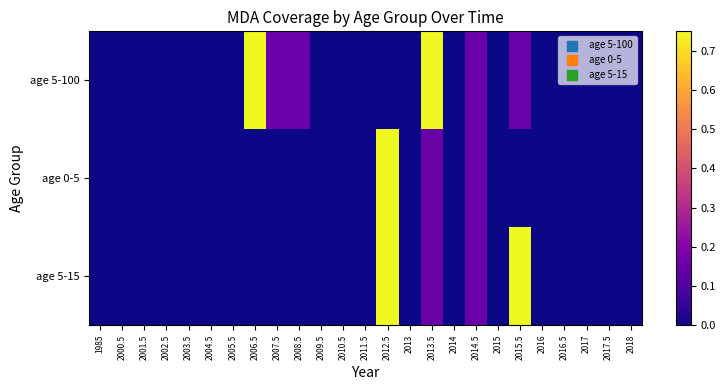

Reading right to left, list all the values displayed in this chart.

age 5-100: 2018=0.0	2017.5=0.0	2017=0.0	2016.5=0.0	2016=0.0	2015.5=0.1	2015=0.0	2014.5=0.1	2014=0.0	2013.5=0.8	2013=0.0	2012.5=0.0	2011.5=0.0	2010.5=0.0	2009.5=0.0	2008.5=0.1	2007.5=0.1	2006.5=0.8	2005.5=0.0	2004.5=0.0	2003.5=0.0	2002.5=0.0	2001.5=0.0	2000.5=0.0	1985=0.0
age 0-5: 2018=0.0	2017.5=0.0	2017=0.0	2016.5=0.0	2016=0.0	2015.5=0.0	2015=0.0	2014.5=0.1	2014=0.0	2013.5=0.1	2013=0.0	2012.5=0.8	2011.5=0.0	2010.5=0.0	2009.5=0.0	2008.5=0.0	2007.5=0.0	2006.5=0.0	2005.5=0.0	2004.5=0.0	2003.5=0.0	2002.5=0.0	2001.5=0.0	2000.5=0.0	1985=0.0
age 5-15: 2018=0.0	2017.5=0.0	2017=0.0	2016.5=0.0	2016=0.0	2015.5=0.8	2015=0.0	2014.5=0.1	2014=0.0	2013.5=0.1	2013=0.0	2012.5=0.8	2011.5=0.0	2010.5=0.0	2009.5=0.0	2008.5=0.0	2007.5=0.0	2006.5=0.0	2005.5=0.0	2004.5=0.0	2003.5=0.0	2002.5=0.0	2001.5=0.0	2000.5=0.0	1985=0.0